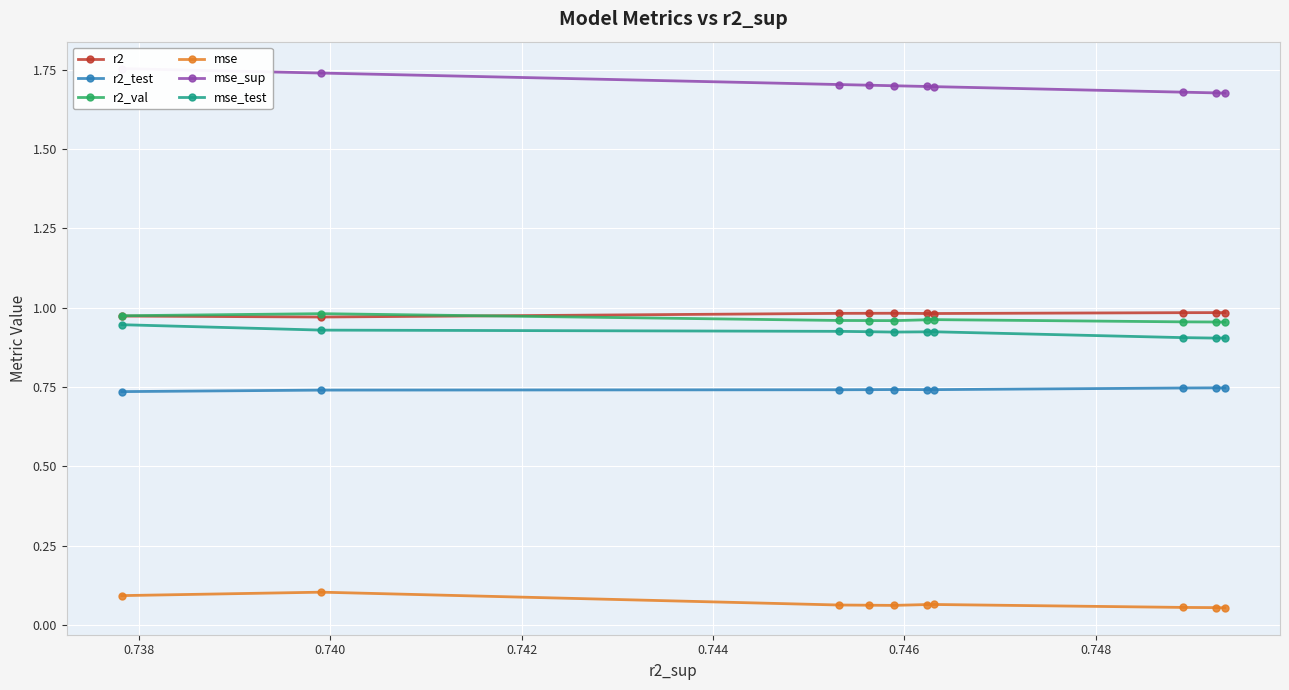

What are all the series names shown in the legend?

r2, r2_test, r2_val, mse, mse_sup, mse_test